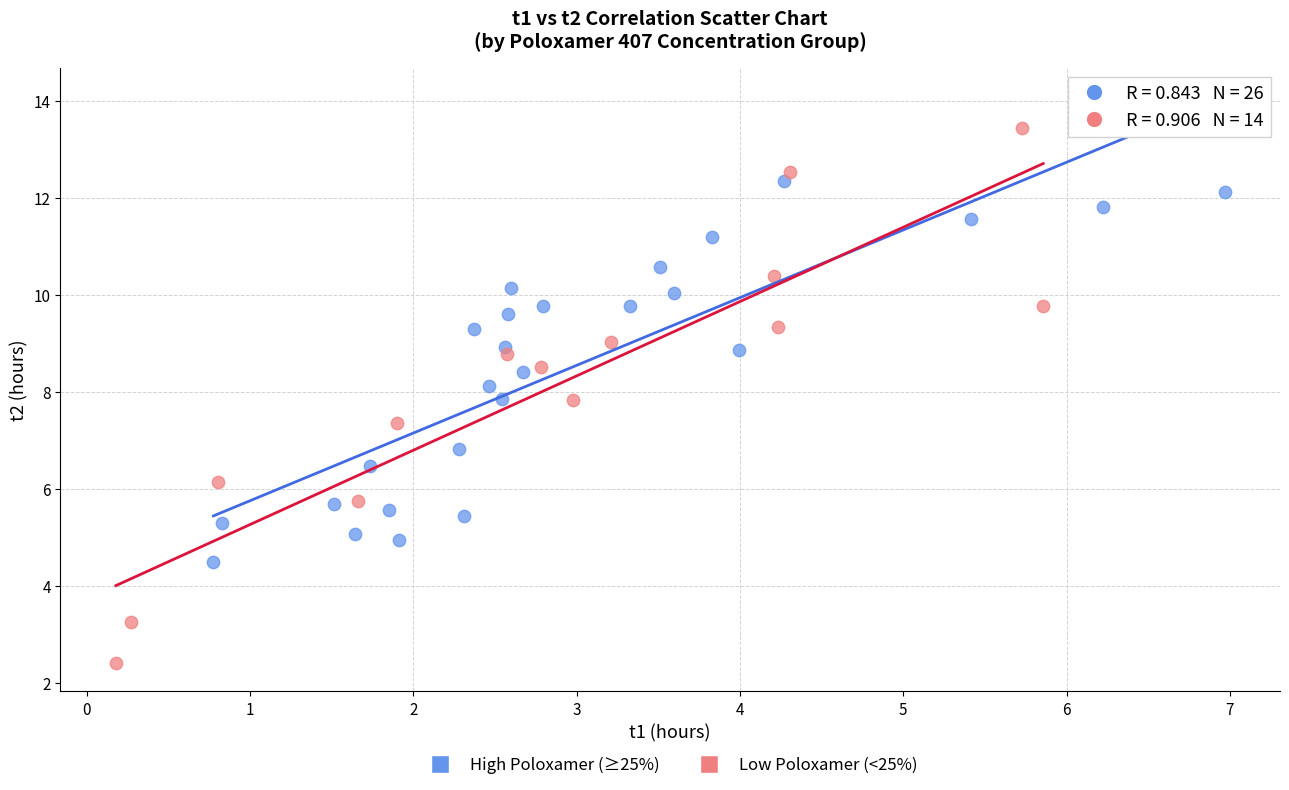

Which series contains the highest Y value?

Low Poloxamer (<25%)